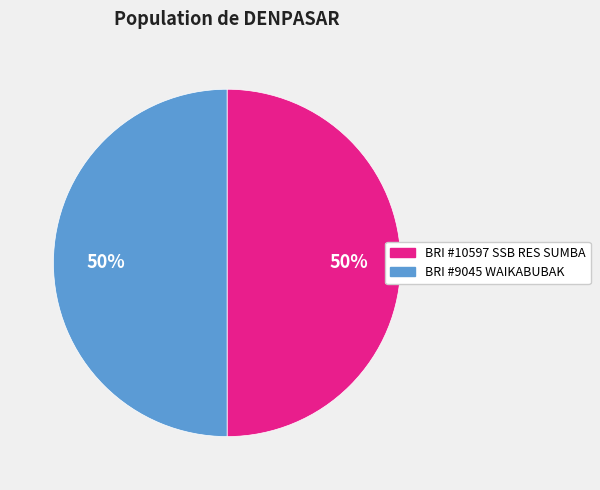

To the nearest percent, what is the average slice percentage?

50%